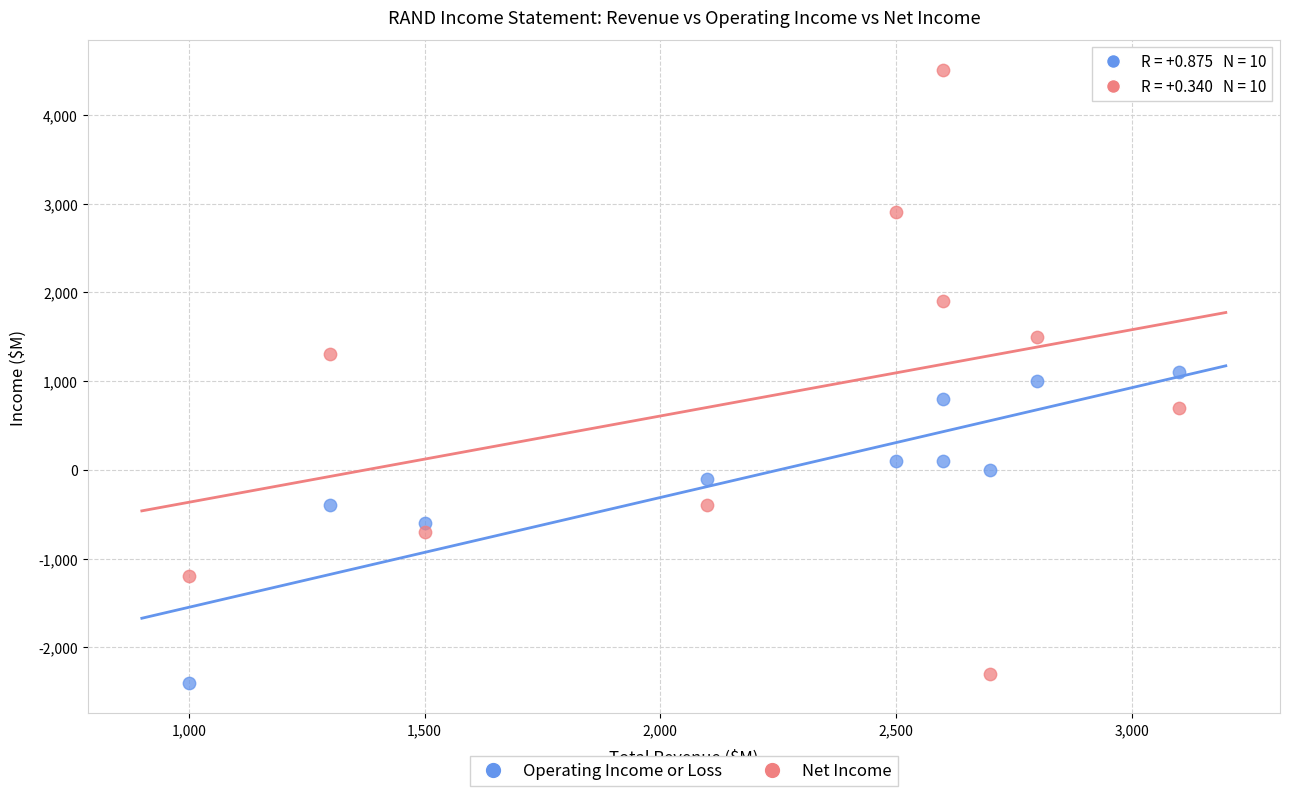

Which series reaches the maximum Y coordinate?

Net Income